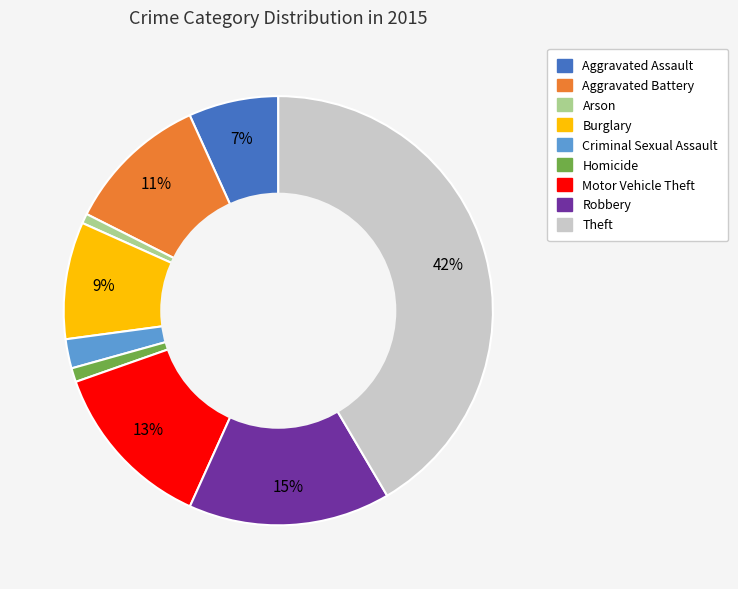

The Aggravated Battery slice represents 21% of the pie. True or false?

False